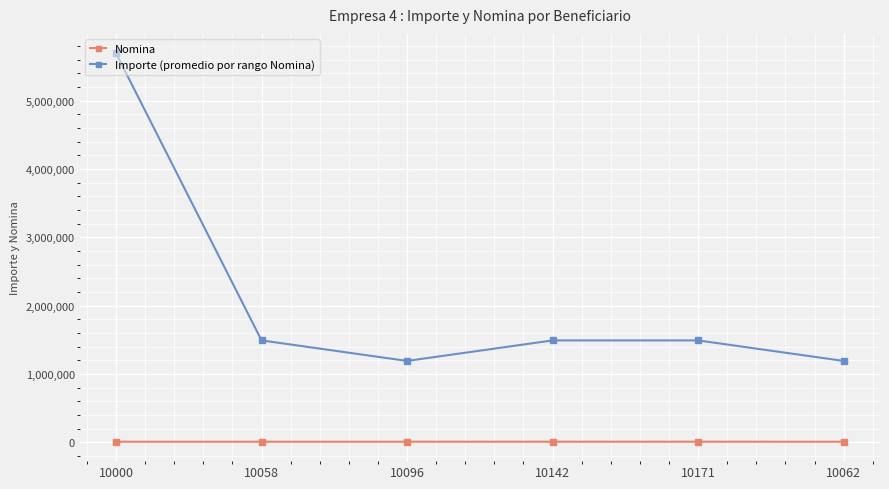

Rank the series by their average value, from lowest to highest.

Nomina, Importe (promedio por rango Nomina)